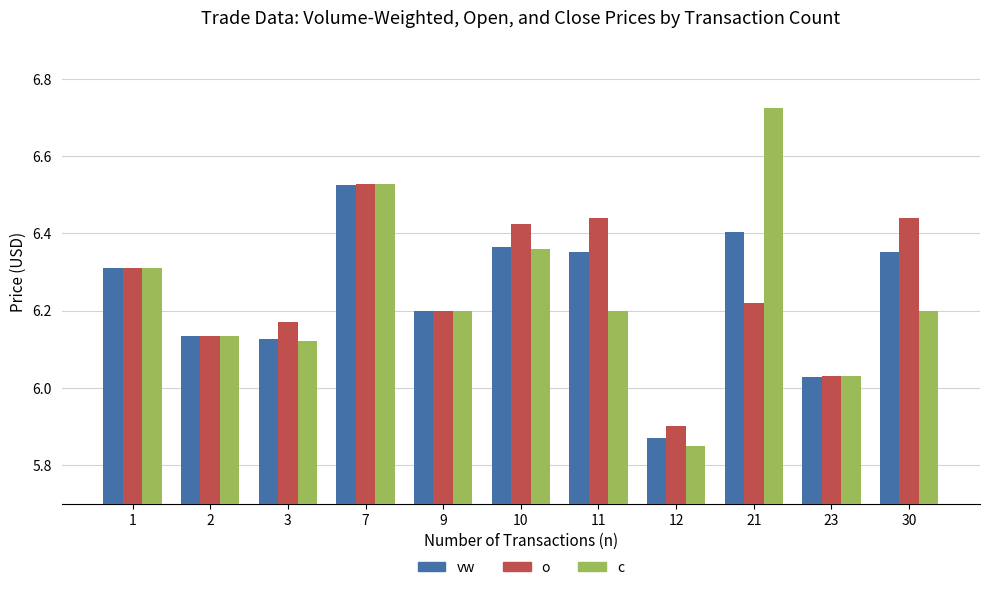

The vw series shows 1.4 at 9. True or false?

False